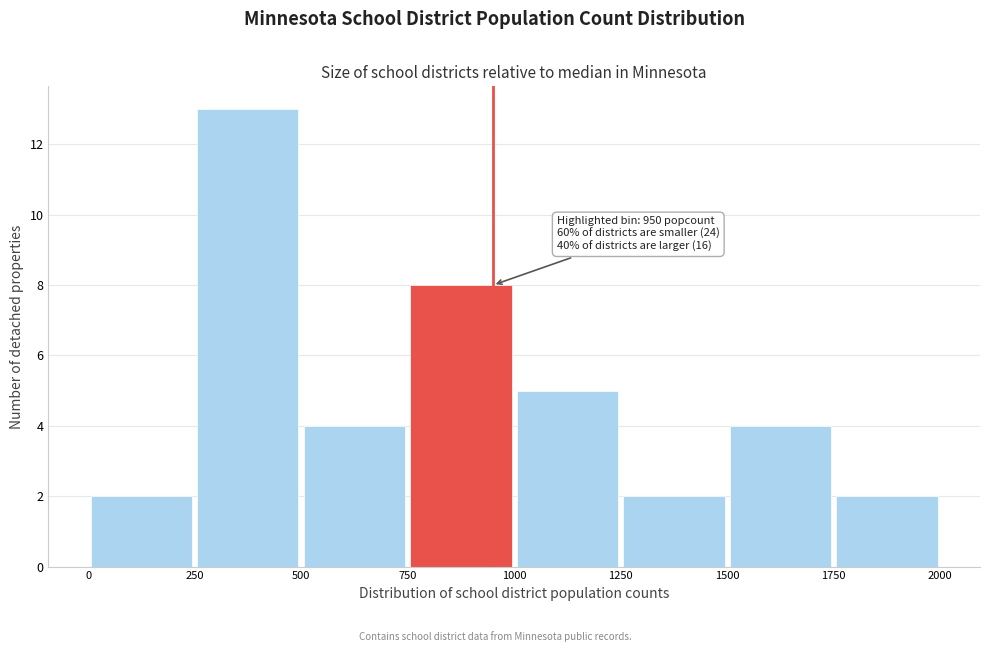

Over which range of the x-axis is the bar tallest?

250 to 500